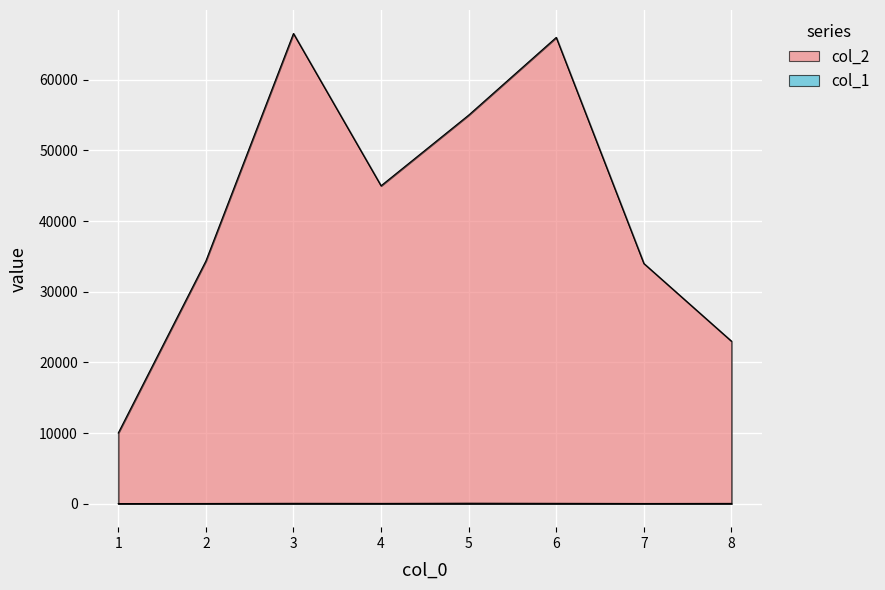

True or false: col_2 and col_1 cross at least once.

False